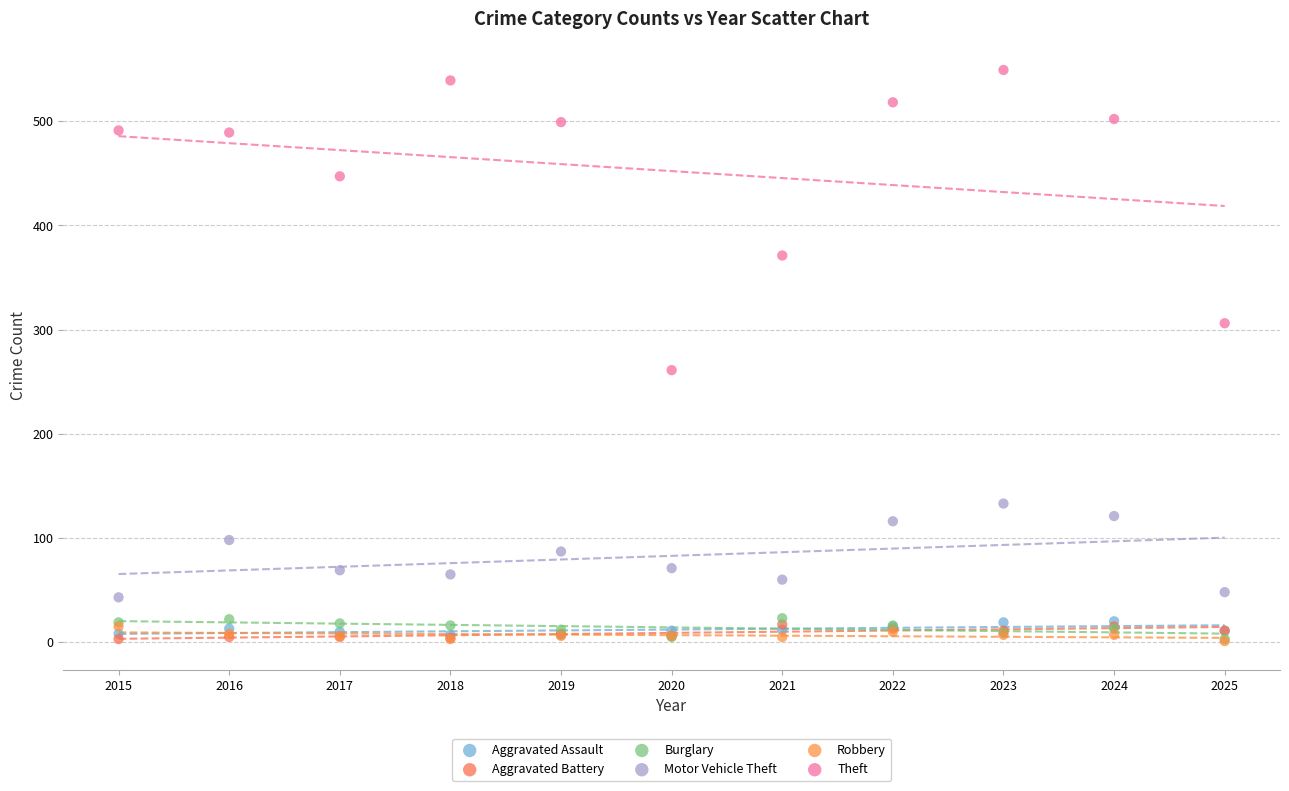

Across all series, what Y value is closest to 275?

261